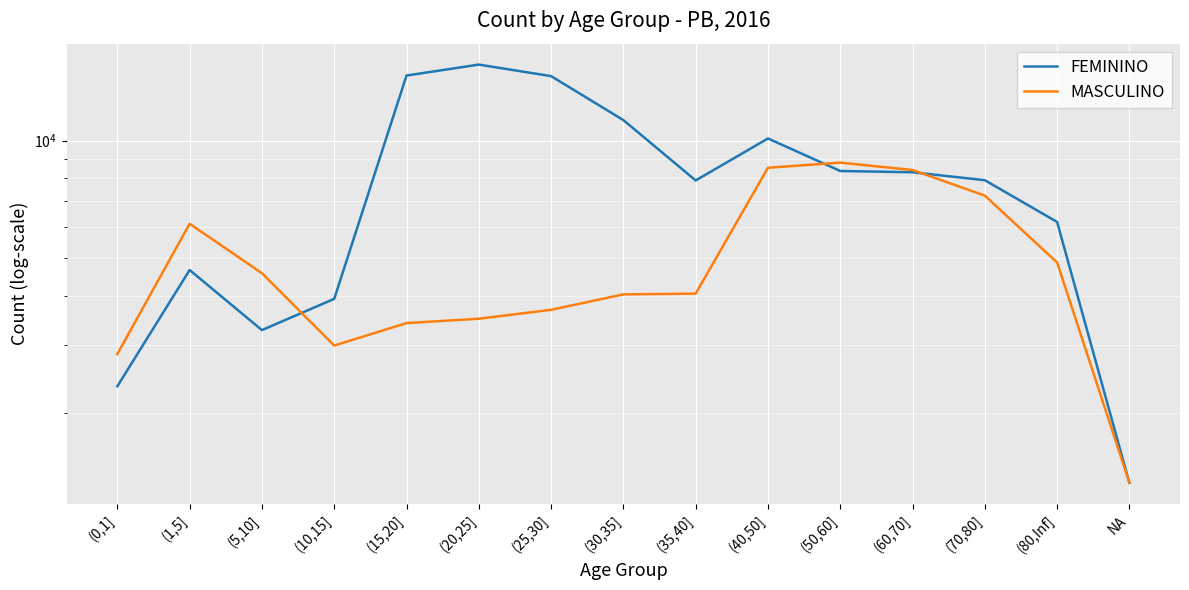

Is it true that FEMININO equals 1220 at (10,15]?

False